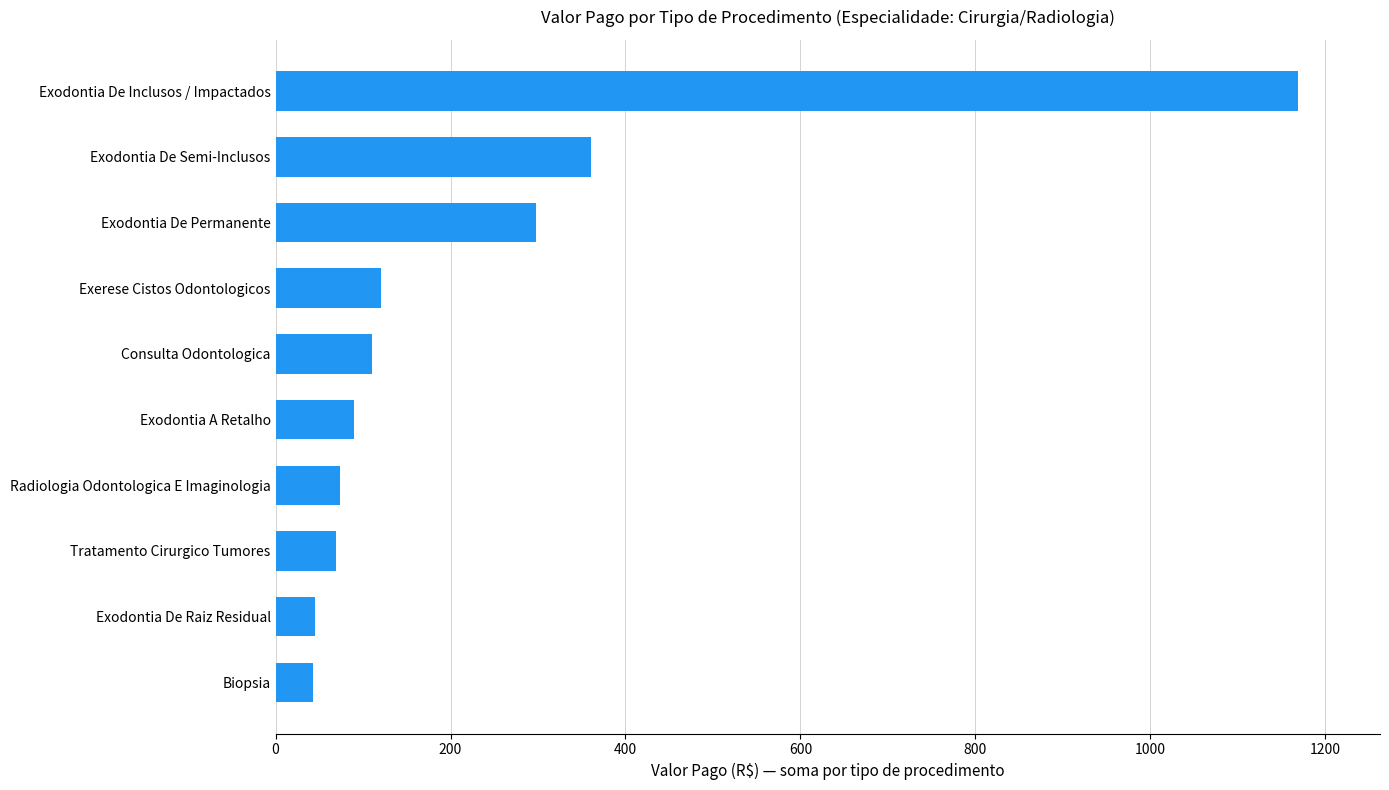

The chart shows a value of 66.1 at Exerese Cistos Odontologicos. True or false?

False